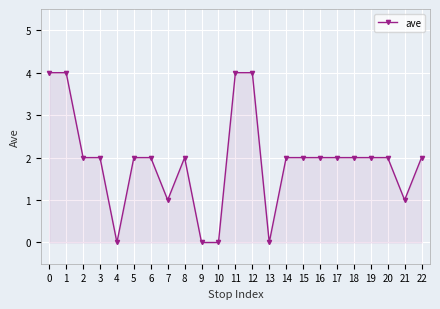

Count the number of data series in this chart.

1